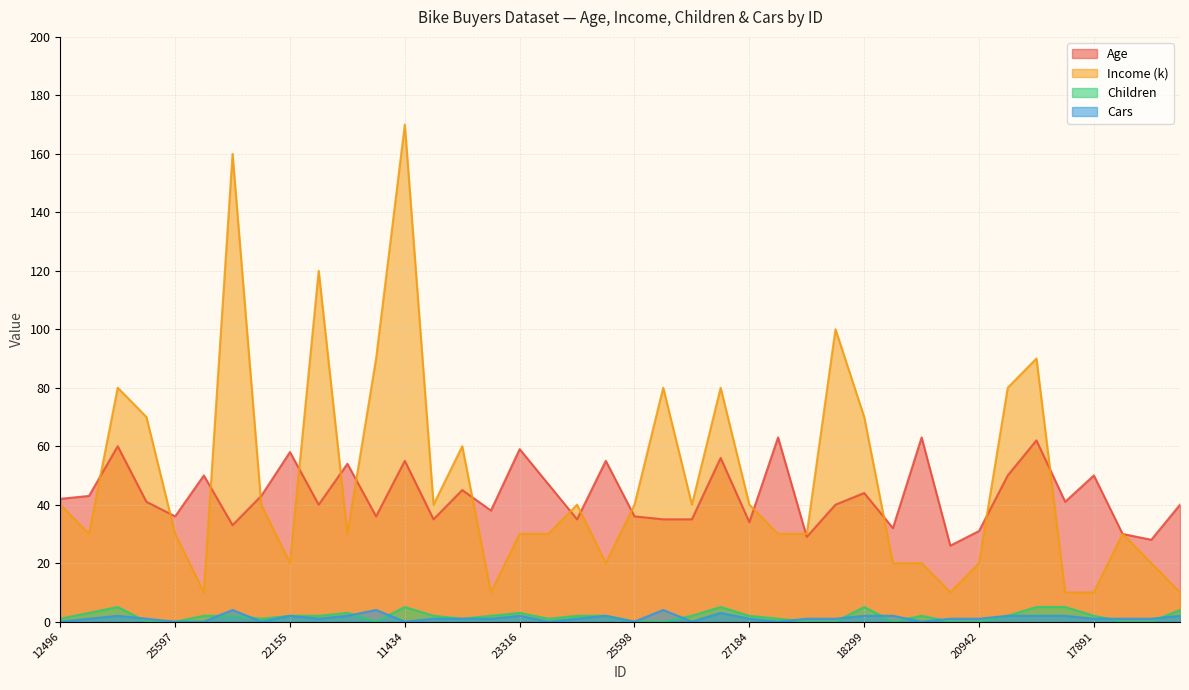

What is the difference between the maximum and minimum values in the Age series?

37